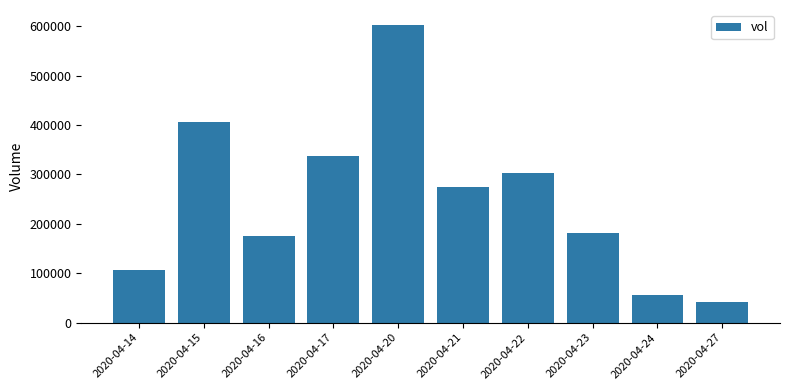

Reading left to right, transcribe all the data shown in this chart.

2020-04-14=107400	2020-04-15=405800	2020-04-16=175000	2020-04-17=337300	2020-04-20=602700	2020-04-21=274400	2020-04-22=303000	2020-04-23=180500	2020-04-24=55500	2020-04-27=42100